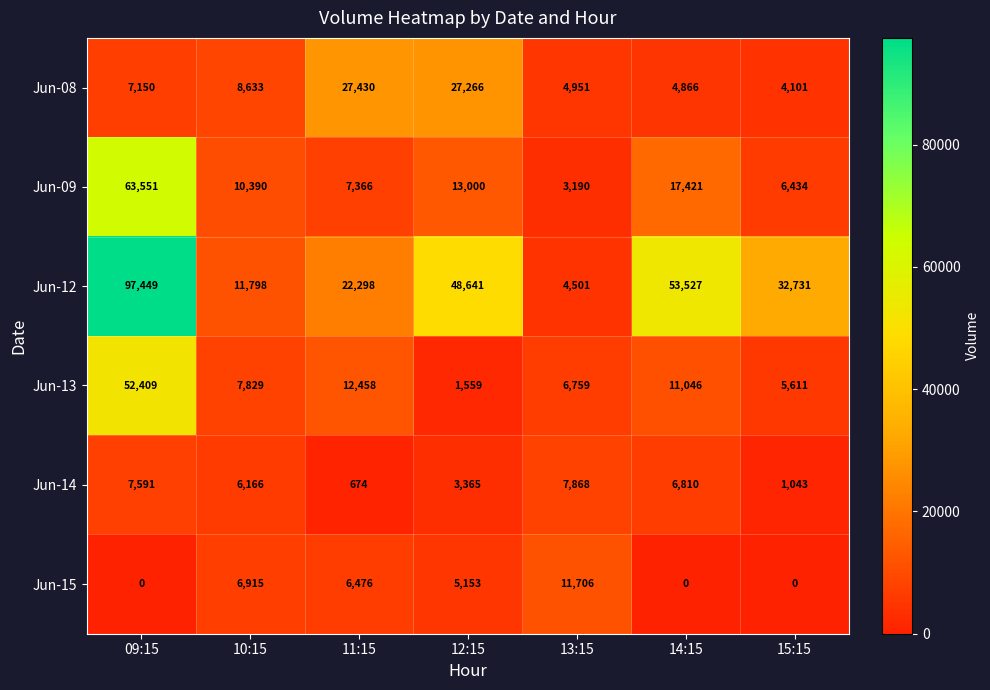

Between 11:15 and 14:15, which series saw the biggest shift?

Jun-12